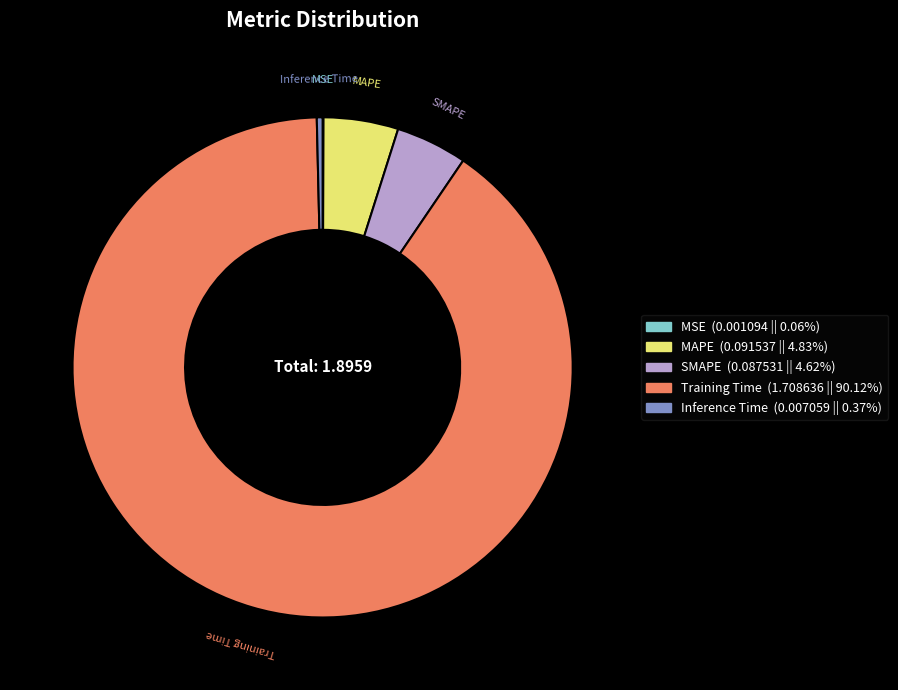

Is it true that Inference Time is 7% of the pie?

False